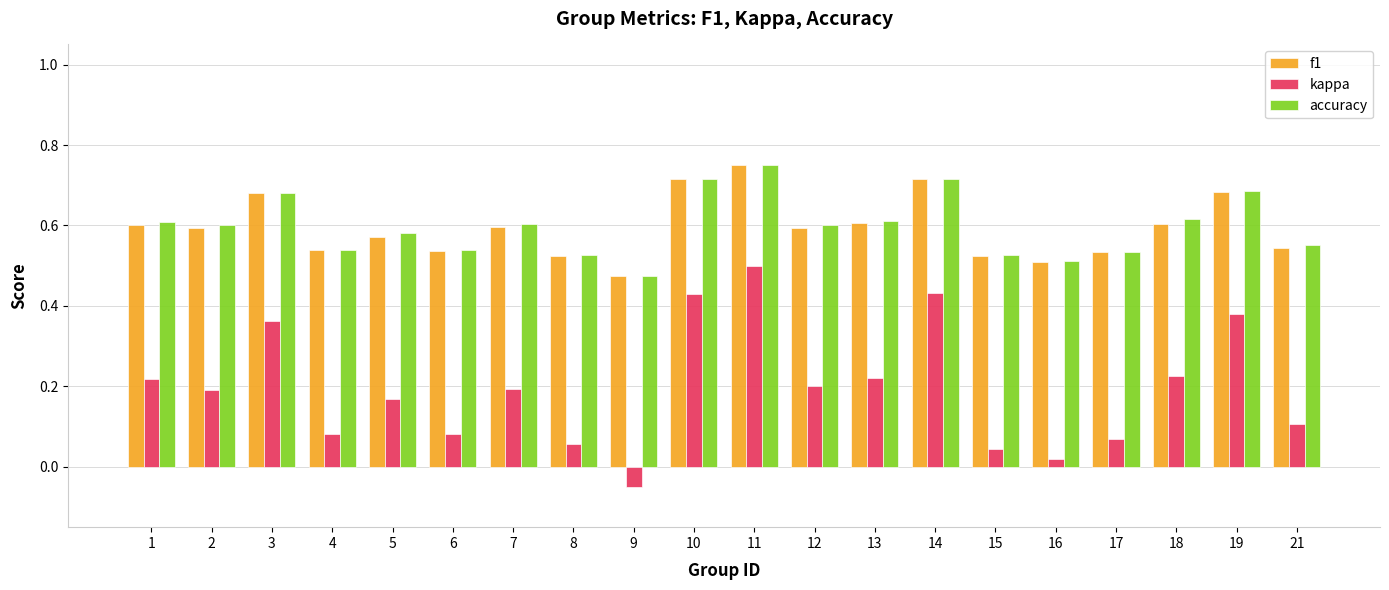

What is the difference between the maximum and minimum values in the f1 series?

0.3